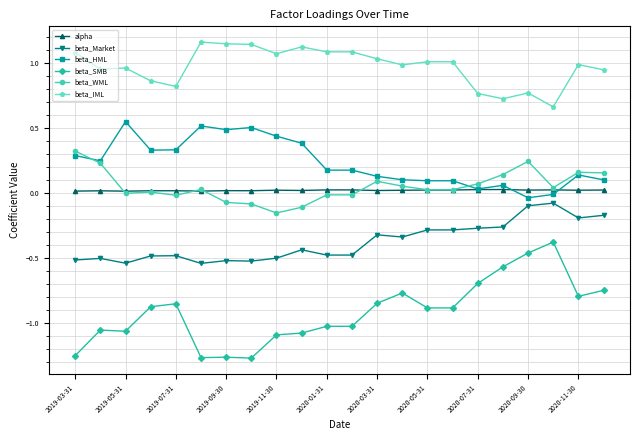

True or false: beta_SMB and beta_WML intersect in this chart.

False